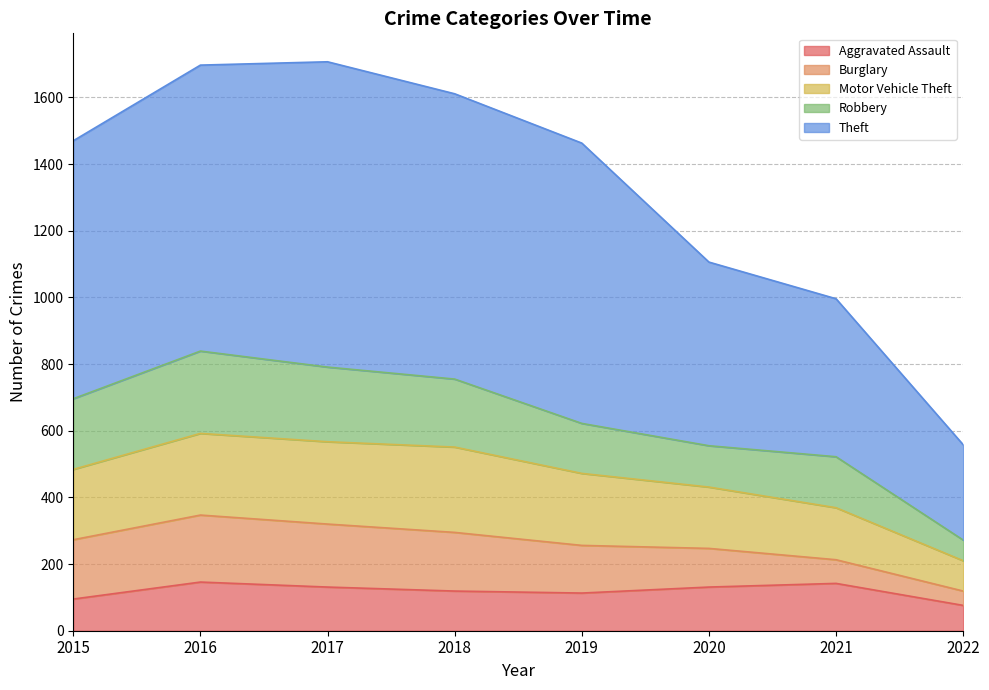

What is the total value across all series at 2020?

1106